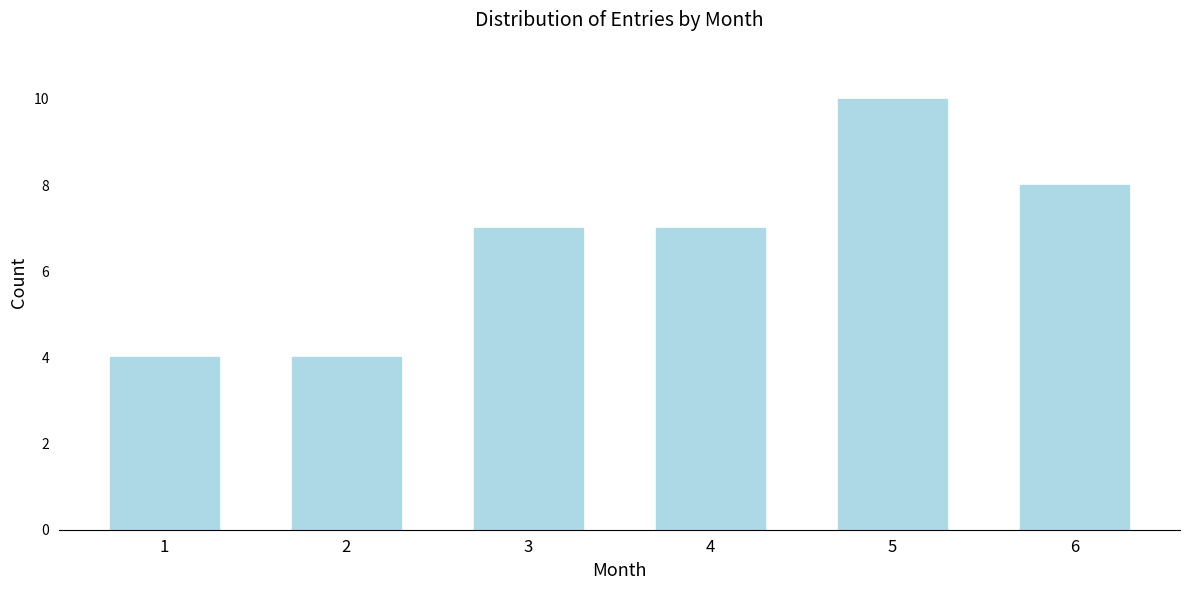

Reading right to left, what are all the values shown in this chart?

8	10	7	7	4	4